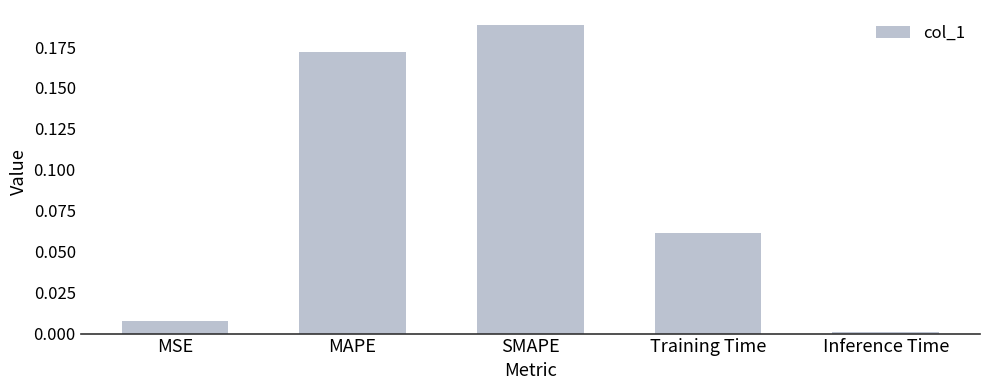

What position from the right is Training Time?

2